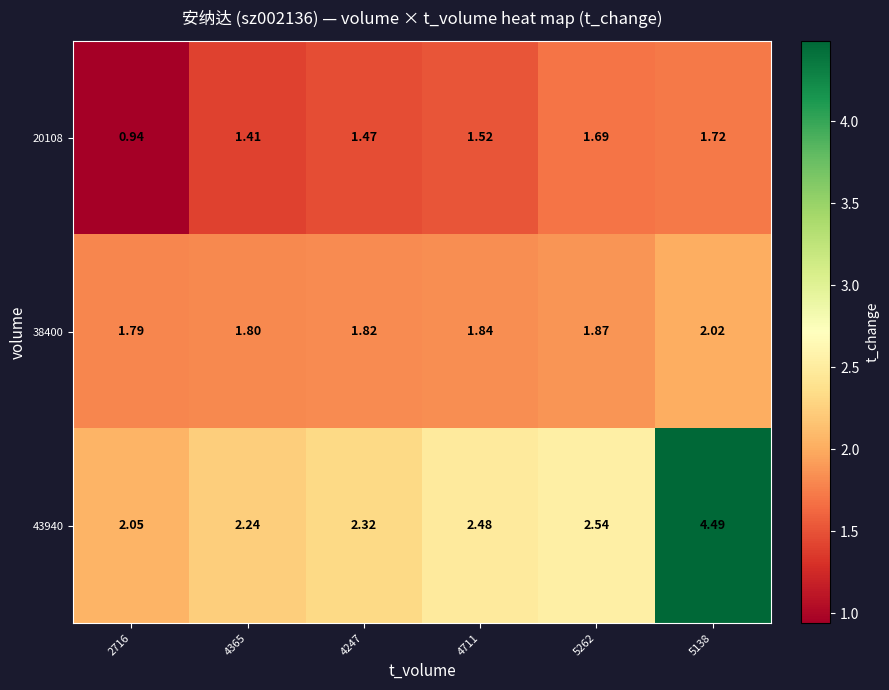

Is the value of 20108 at 5262 greater than the value of 43940 at 2716?

No